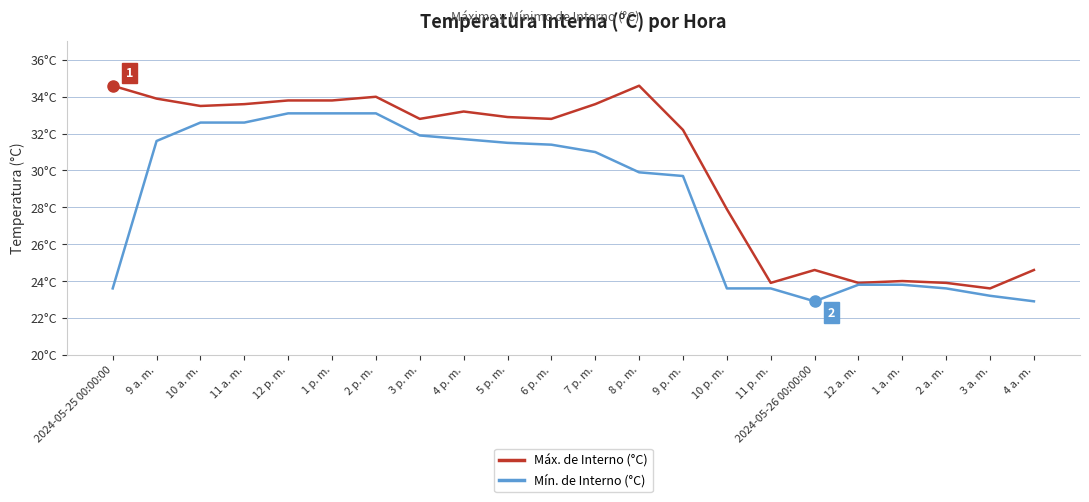

Does the chart have visible grid lines?

Yes